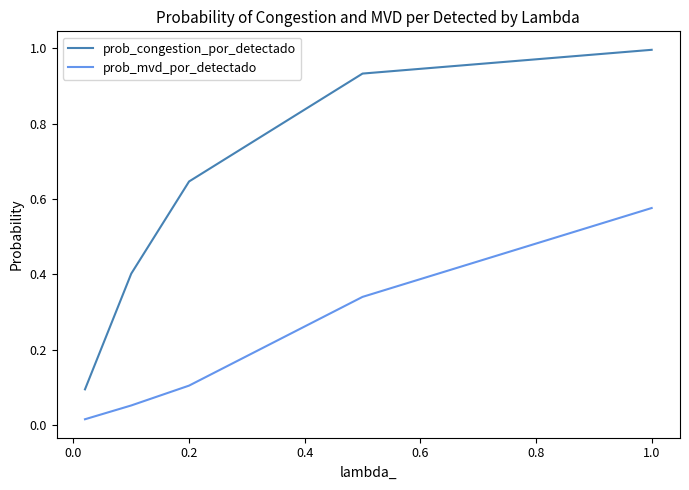

How many lines are shown in the chart?

2